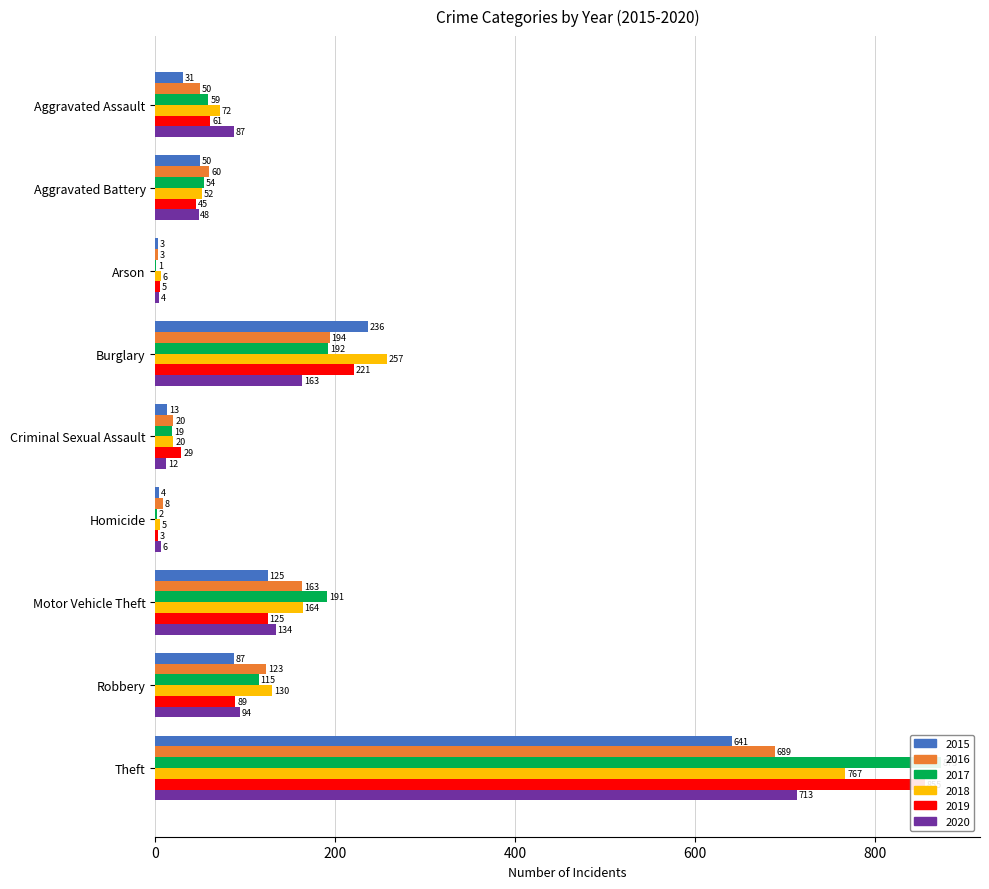

True or false: 2018 has a value of 257 at Burglary.

True